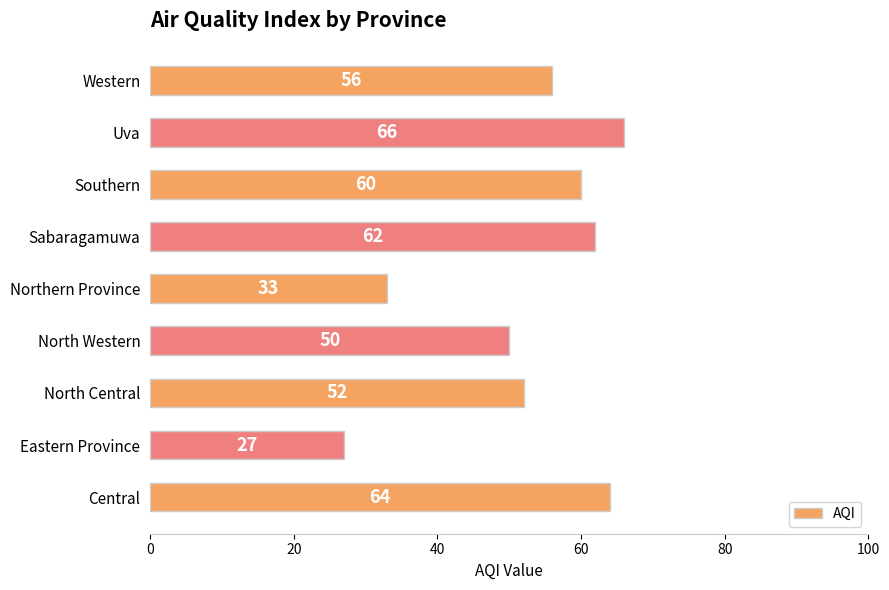

The value at Eastern Province is 47. True or false?

False